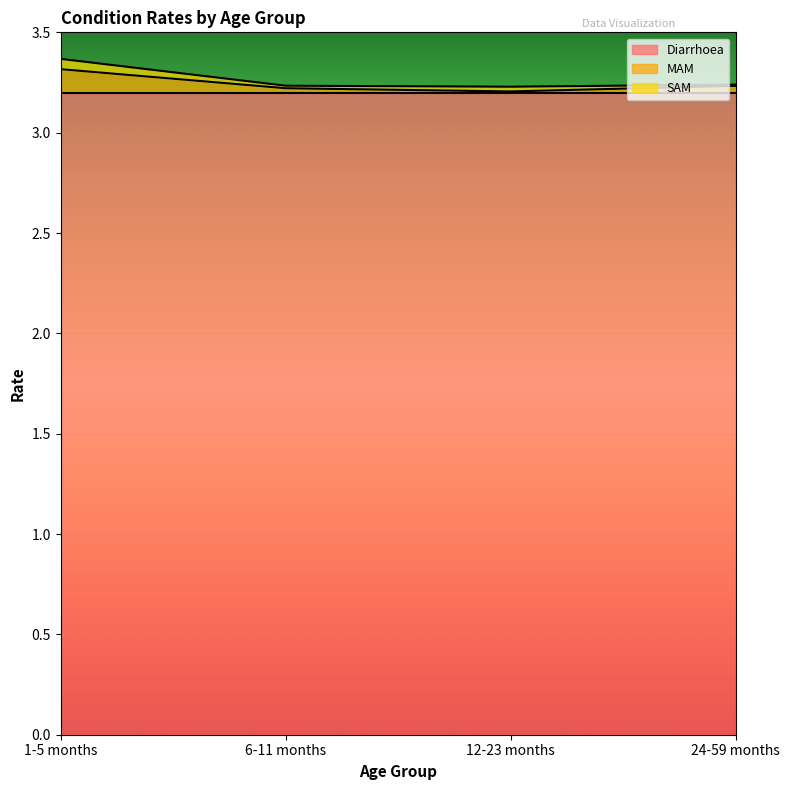

Rank the series by their maximum value, from lowest to highest.

SAM, MAM, Diarrhoea